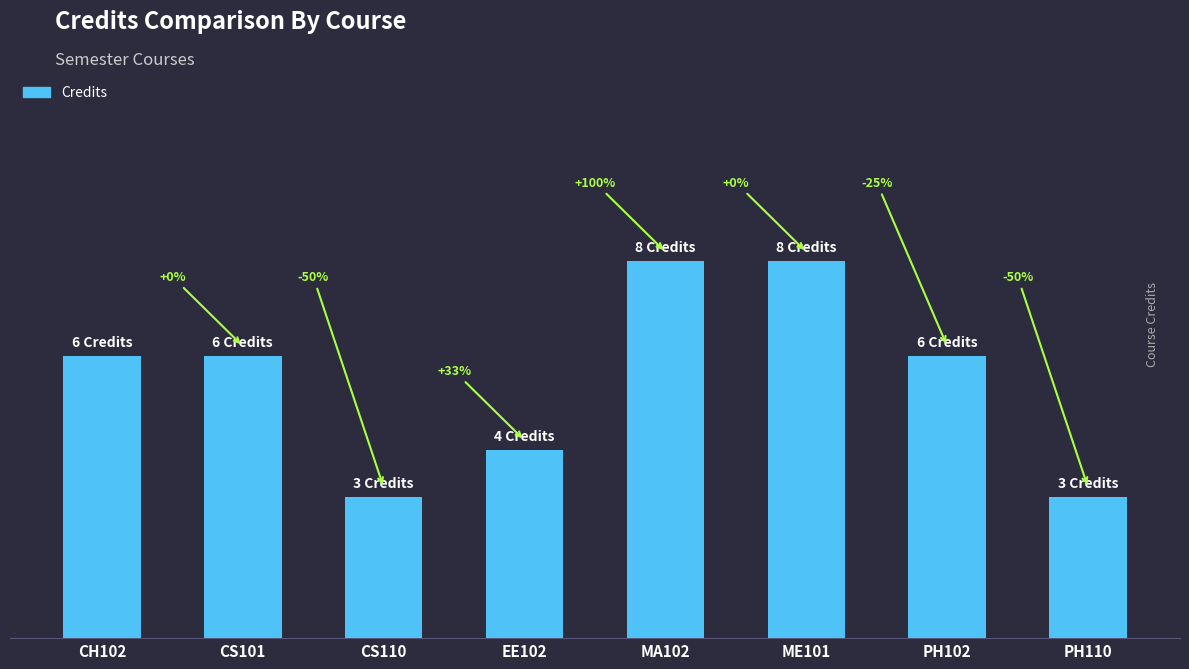

Is it true that the value at PH102 is 3?

False